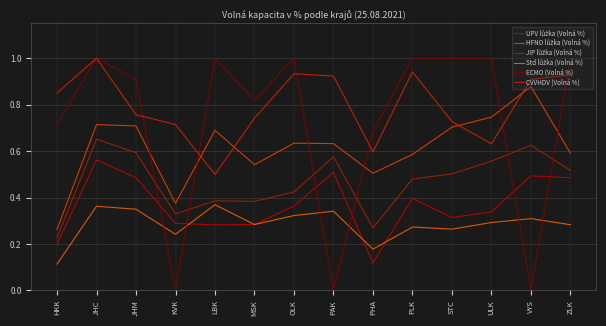

What is the highest value of the JIP lůžka (Volná %) series?

0.7